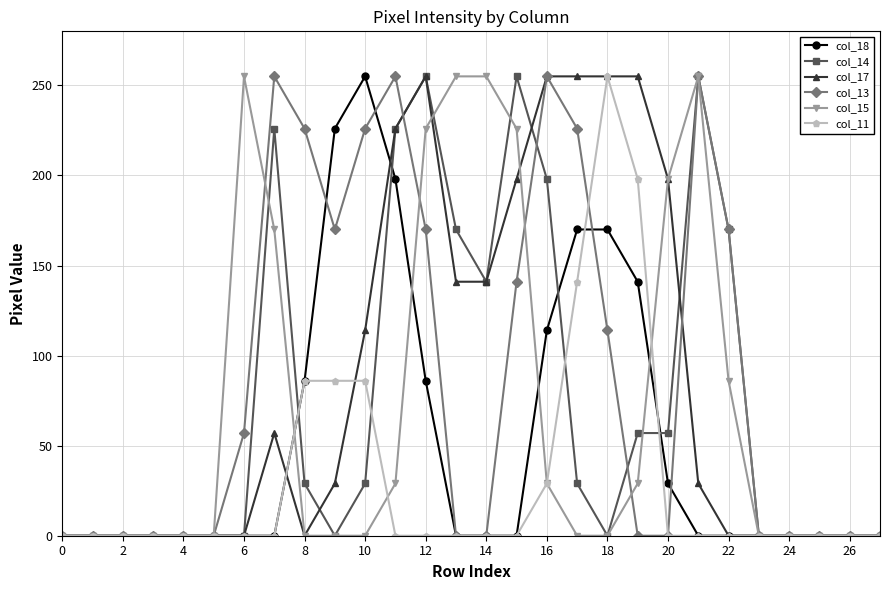

What is the maximum value shown in the chart?

255